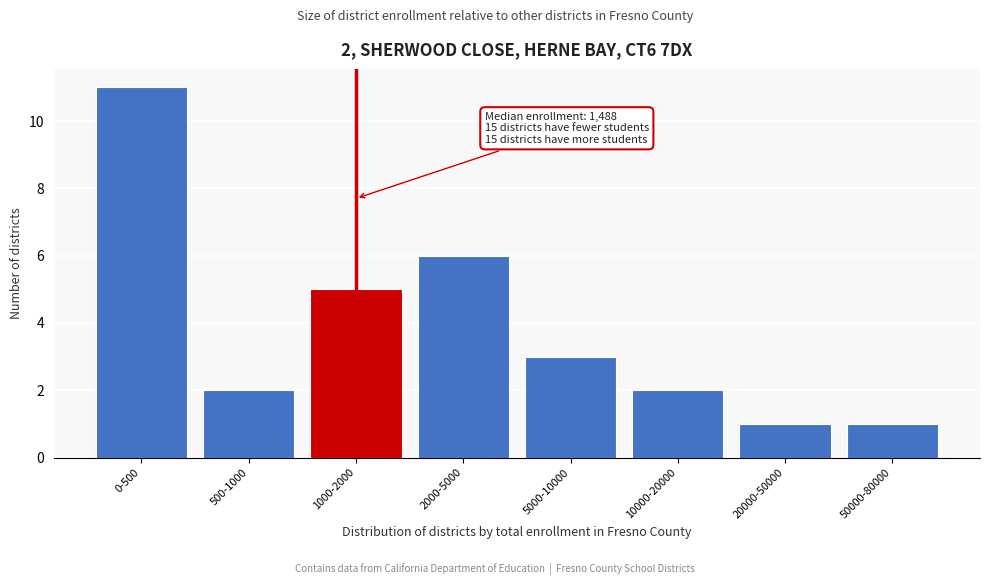

Reading left to right, list all the values displayed in this chart.

0-500=11	500-1000=2	1000-2000=5	2000-5000=6	5000-10000=3	10000-20000=2	20000-50000=1	50000-80000=1